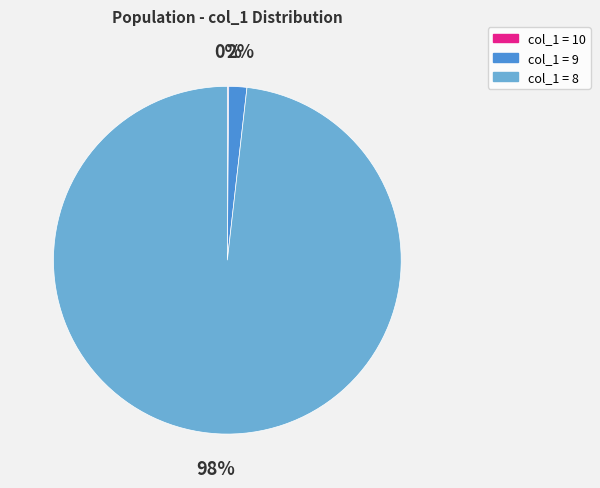

To the nearest percent, what is the difference between the largest and smallest slice percentages?

98%